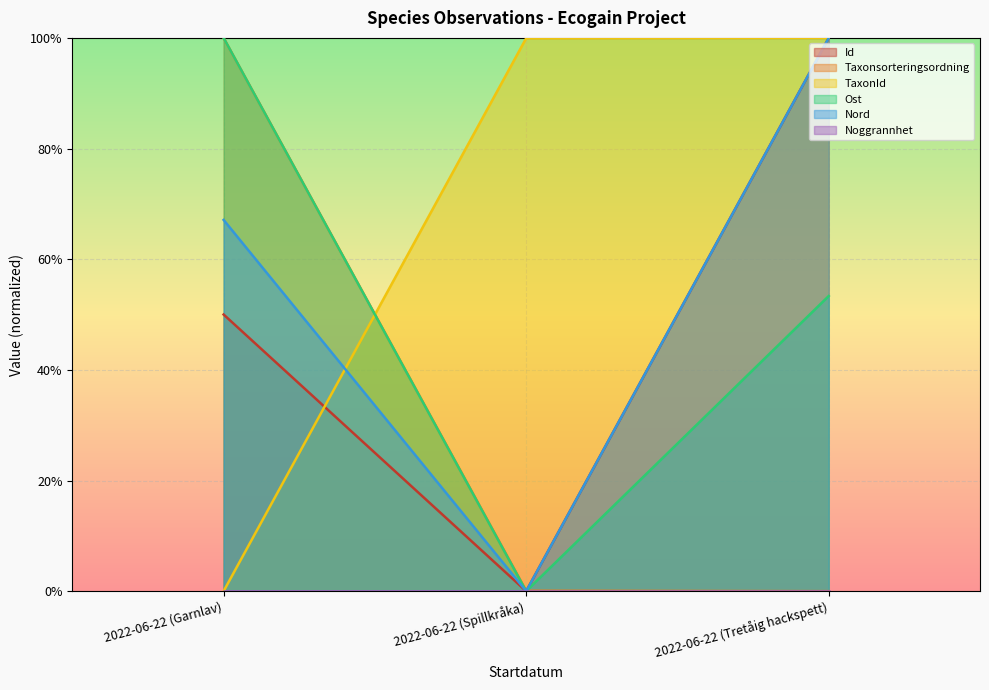

Is the value of Nord at 2022-06-22 (Tretåig hackspett) greater than the value of TaxonId at 2022-06-22 (Tretåig hackspett)?

No